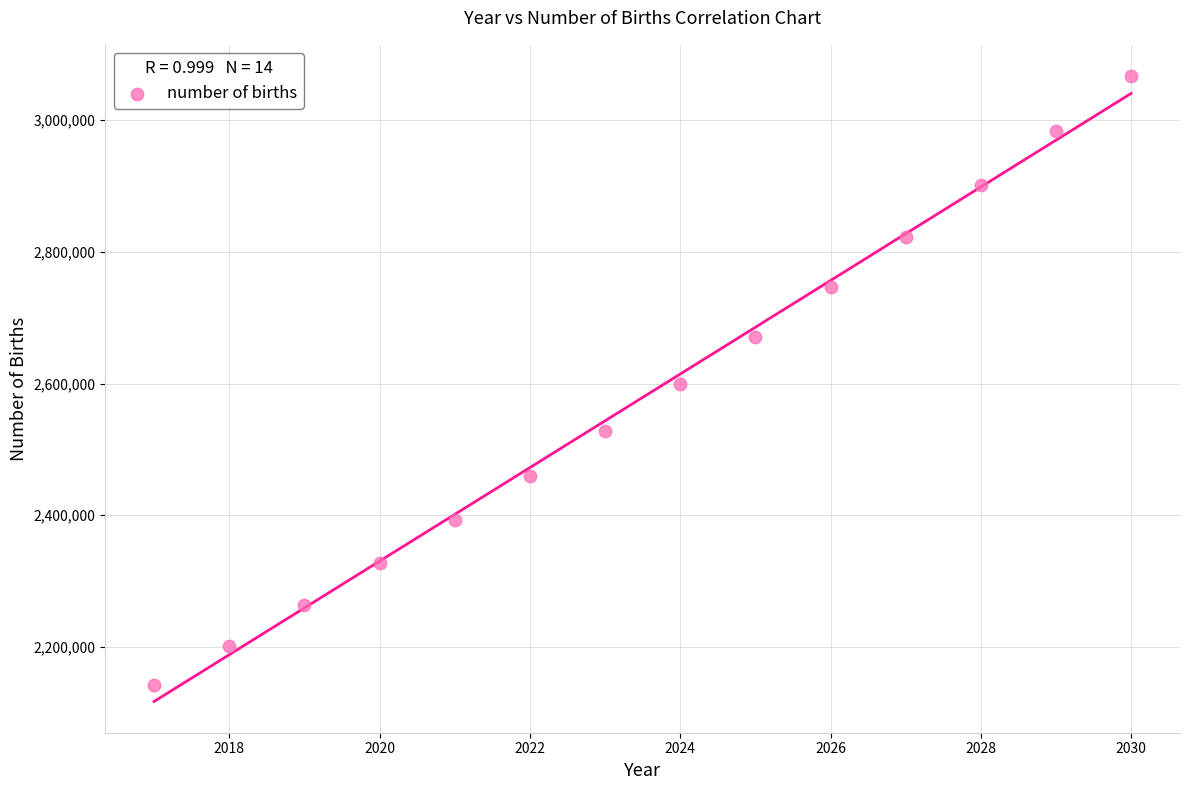

What is the range of Y values (max minus min)?

925097